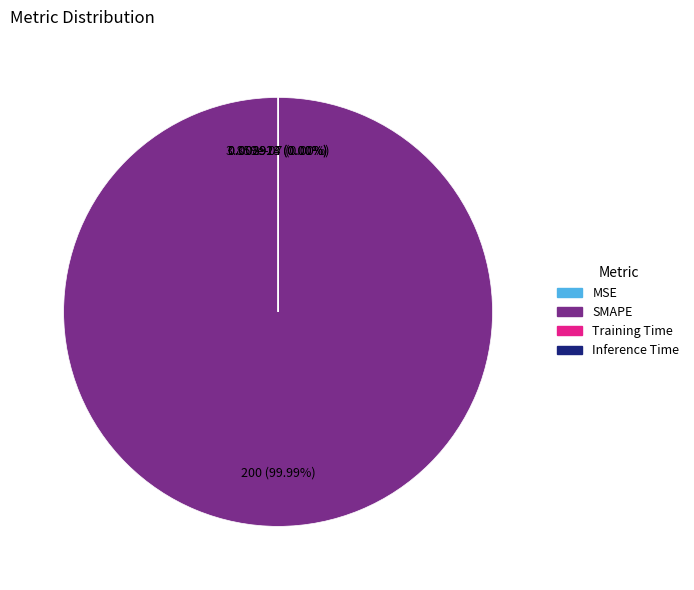

Which category accounts for the majority?

SMAPE